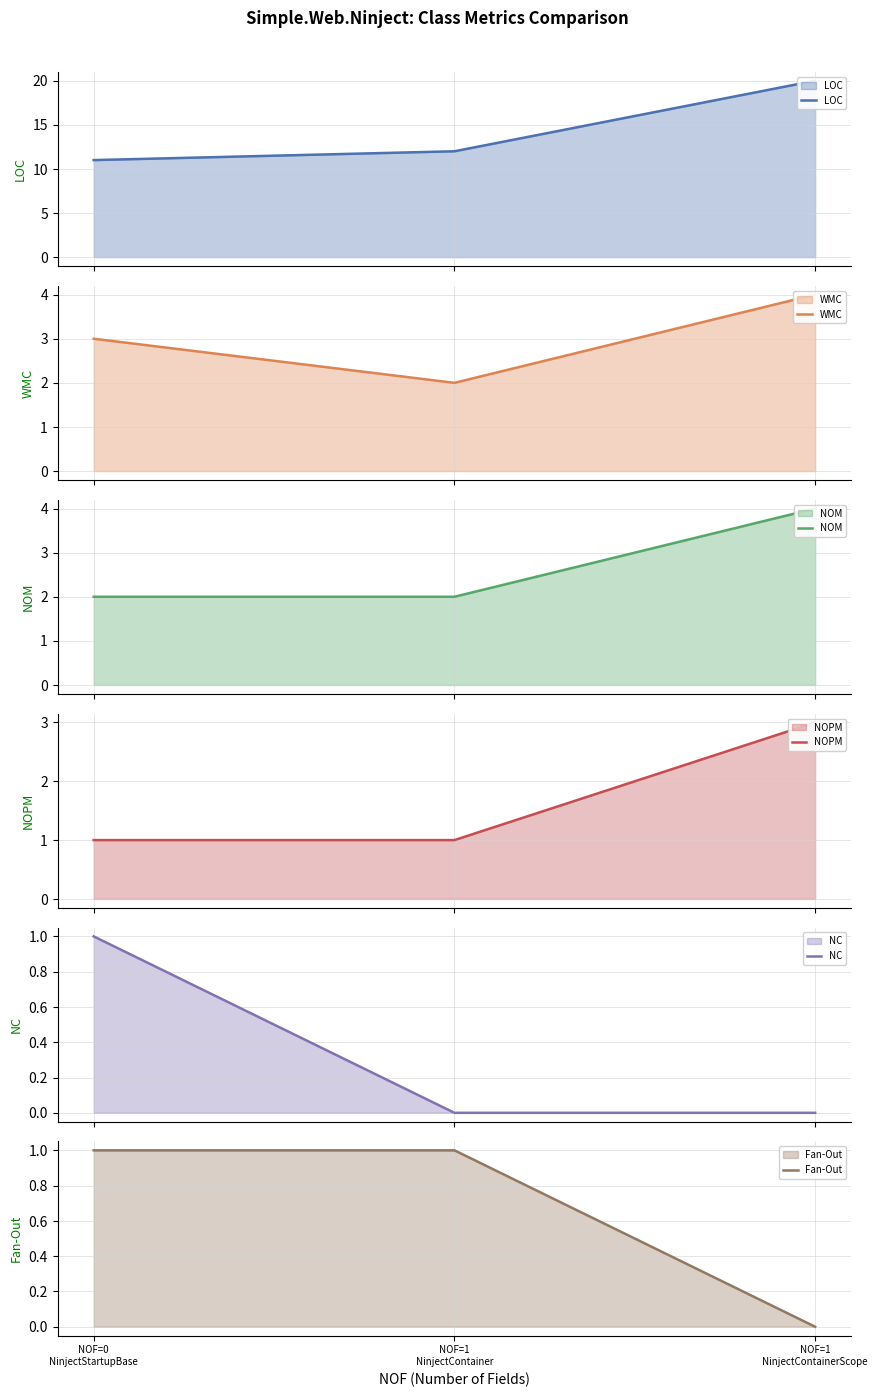

Reading left to right, transcribe all the data shown in this chart.

LOC: NOF=0
NinjectStartupBase=11	NOF=1
NinjectContainer=12	NOF=1
NinjectContainerScope=20
WMC: NOF=0
NinjectStartupBase=3	NOF=1
NinjectContainer=2	NOF=1
NinjectContainerScope=4
NOM: NOF=0
NinjectStartupBase=2	NOF=1
NinjectContainer=2	NOF=1
NinjectContainerScope=4
NOPM: NOF=0
NinjectStartupBase=1	NOF=1
NinjectContainer=1	NOF=1
NinjectContainerScope=3
NC: NOF=0
NinjectStartupBase=1	NOF=1
NinjectContainer=0	NOF=1
NinjectContainerScope=0
Fan-Out: NOF=0
NinjectStartupBase=1	NOF=1
NinjectContainer=1	NOF=1
NinjectContainerScope=0